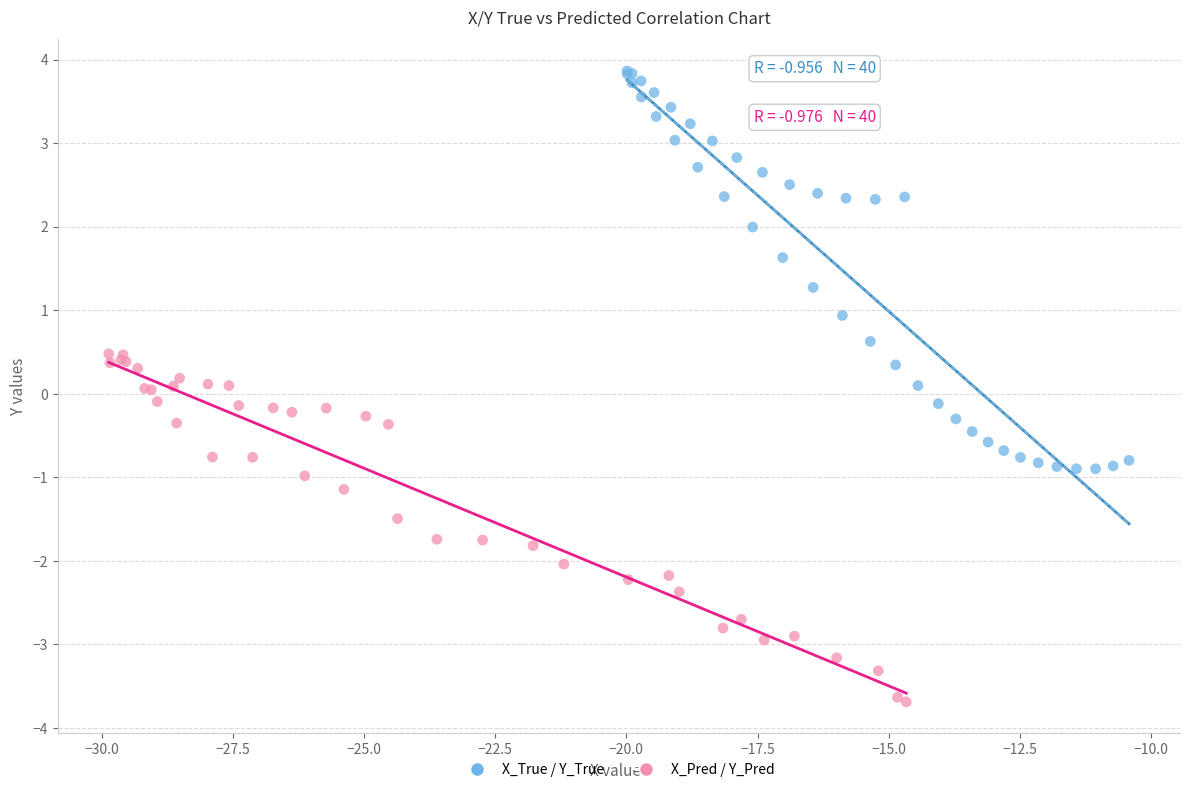

Which series reaches the maximum Y coordinate?

X_True / Y_True